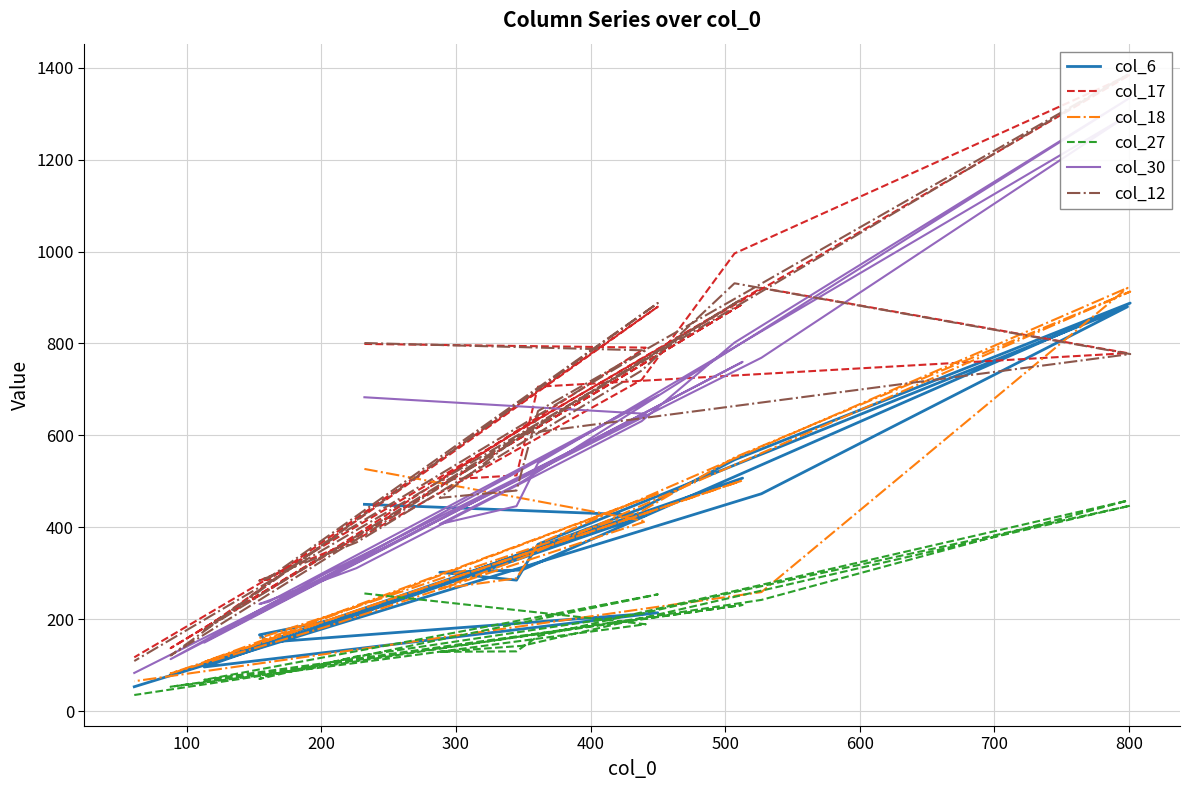

The value of col_18 at 17 is 349. True or false?

False